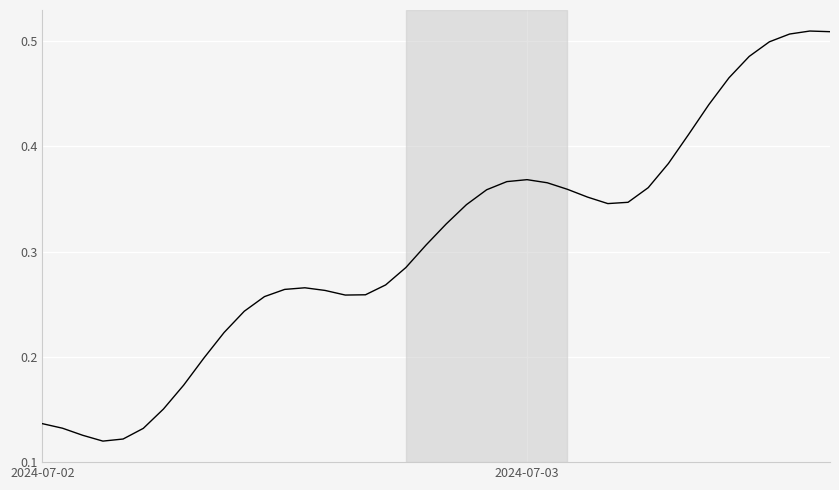

True or false: there are more than 0 points higher than both neighbors.

True